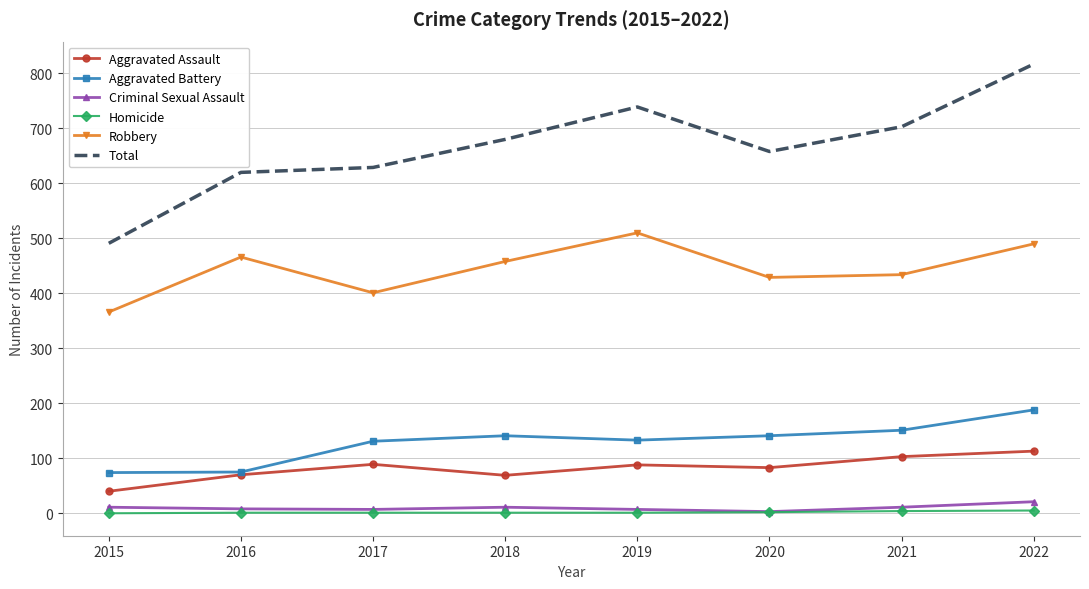

Which series has the largest total across all categories?

Total